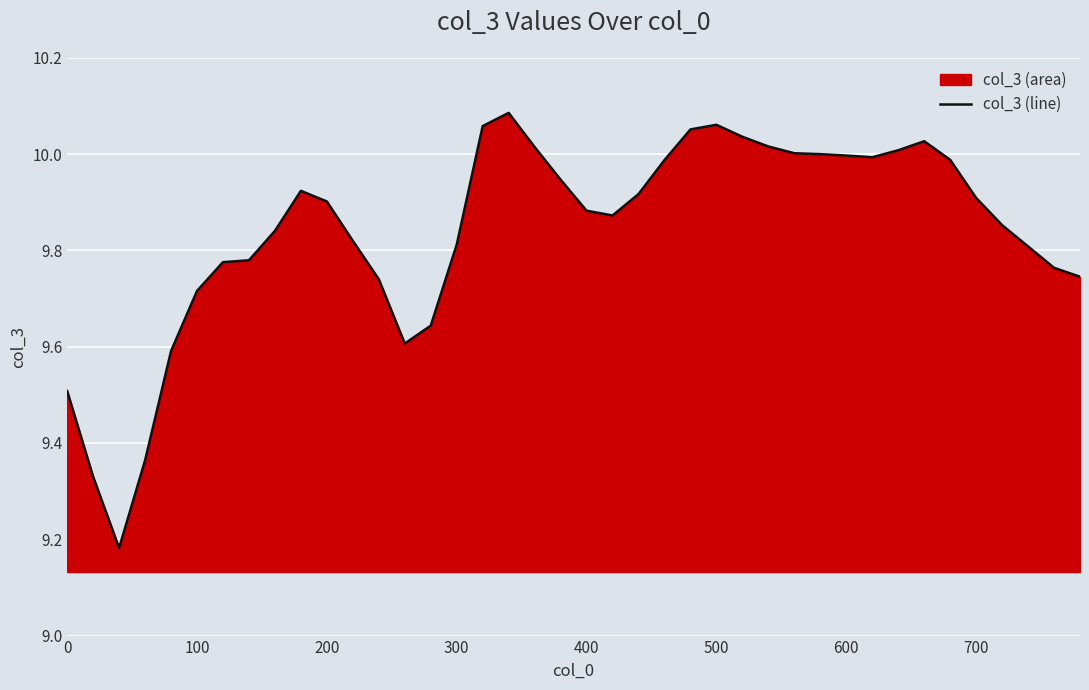

How many interior local valleys (lower than both neighbors) does the data have?

4